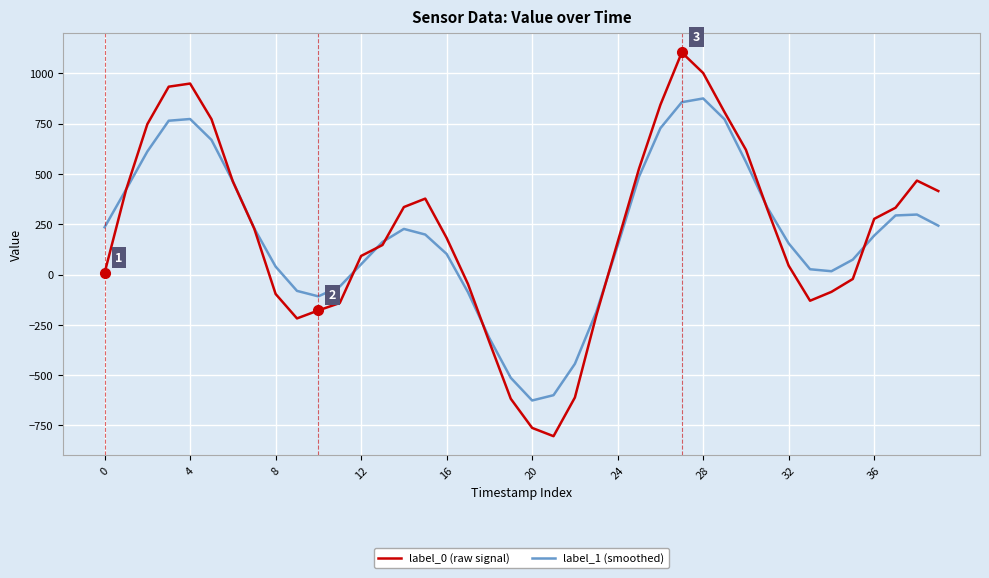

What is the sum of all label_1 (smoothed) values?

7969.9